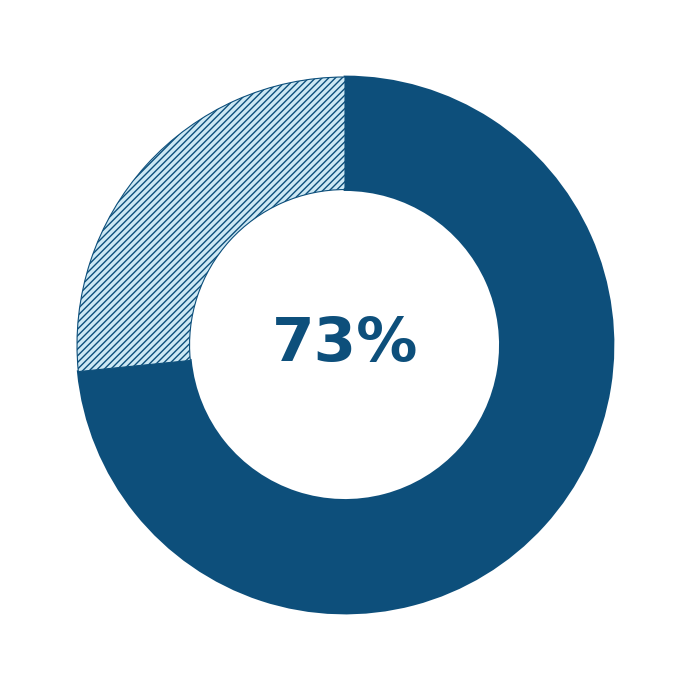

Is there a majority slice in this chart?

Yes